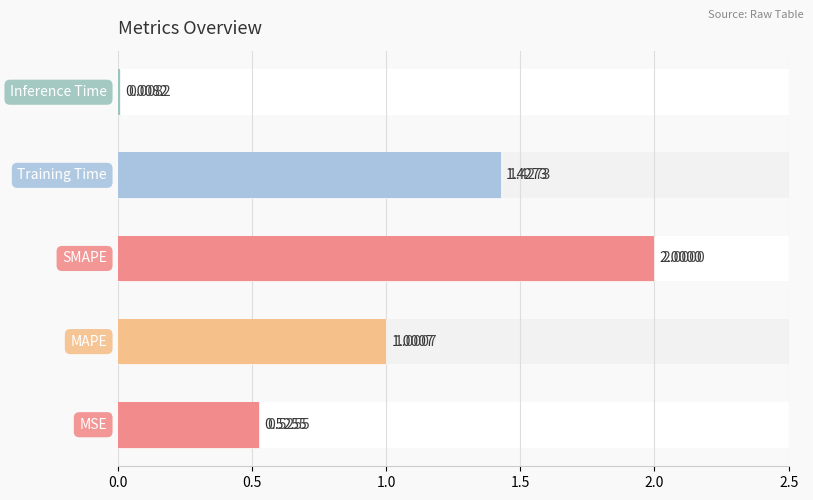

The chart shows a value of 0.0 at 2.0. True or false?

False